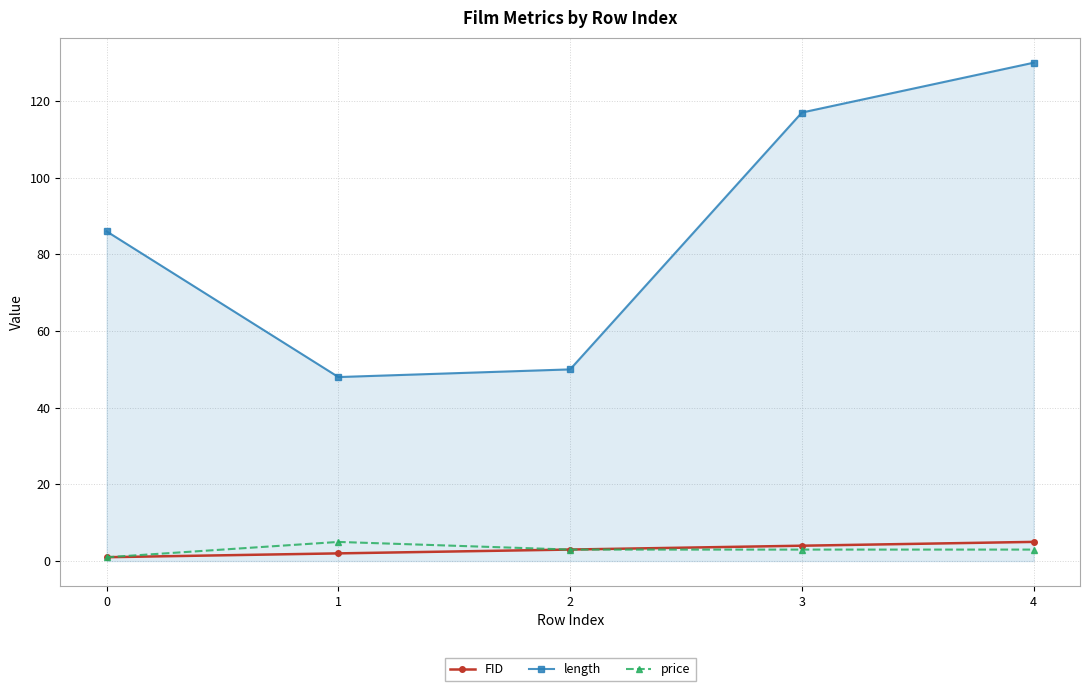

True or false: length and price cross at least once.

False